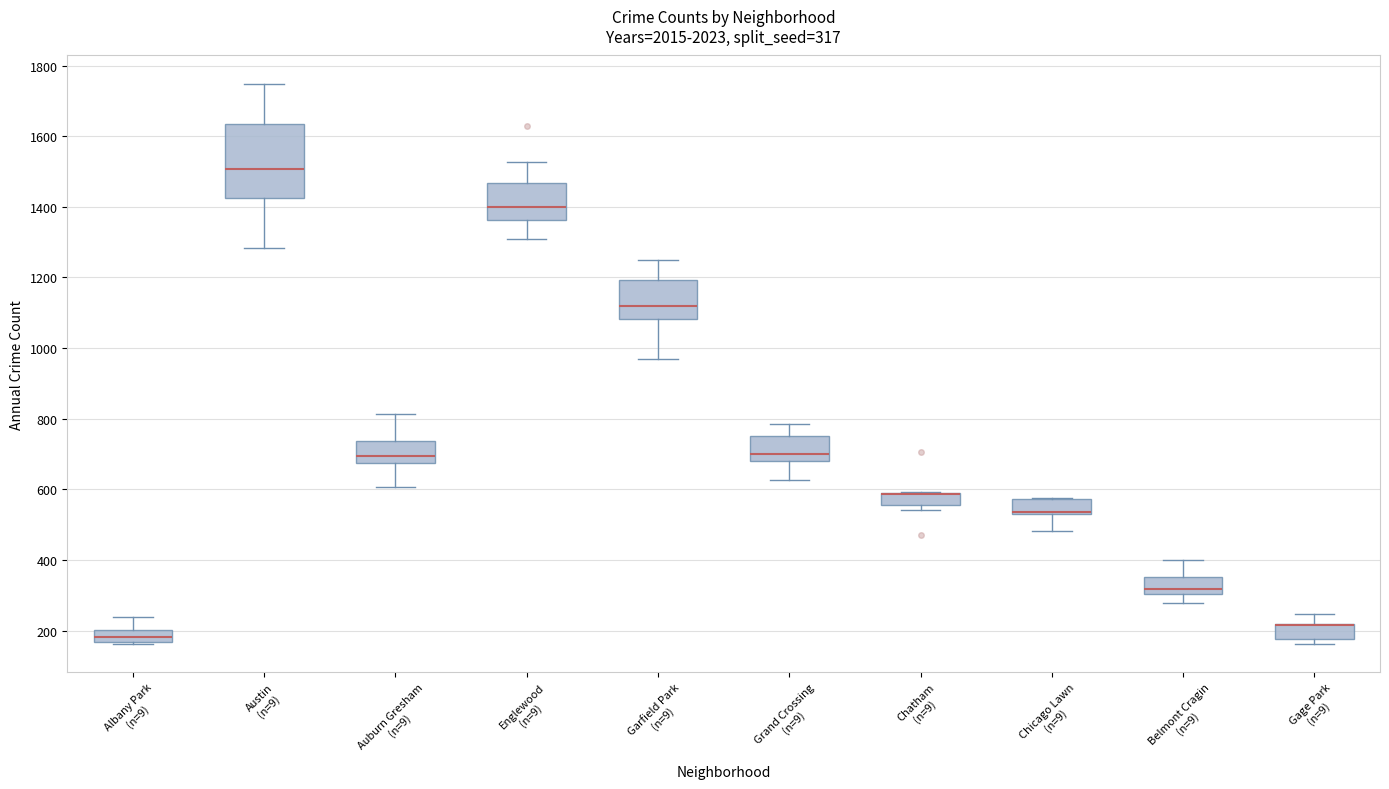

Comparing the boxes themselves (not the whiskers), which one is the tallest?

Austin (n=9)